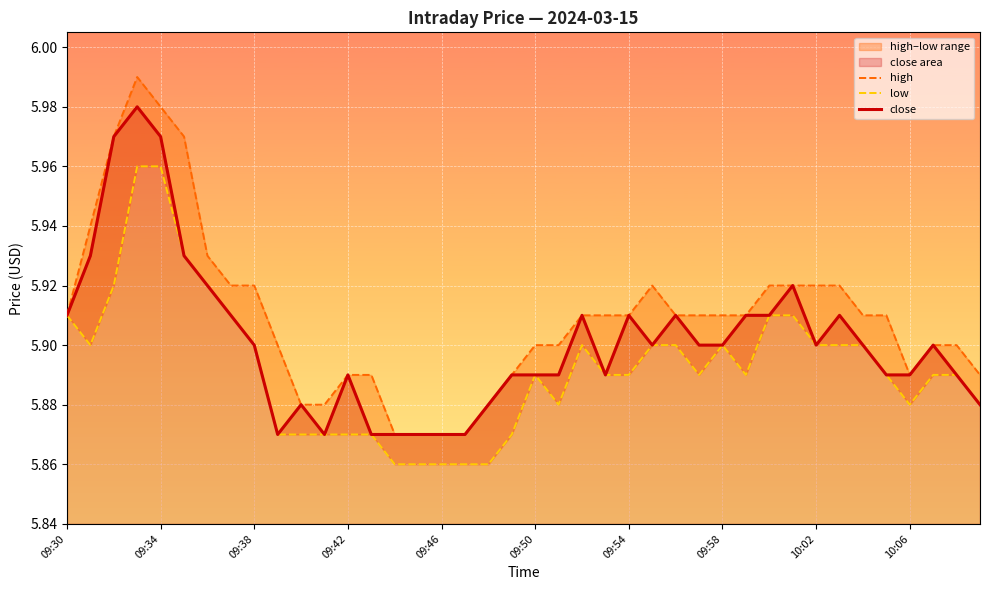

How many data points does each series have?

40